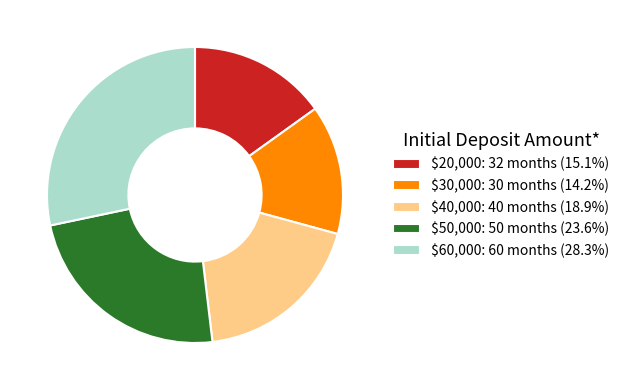

Does $40,000 account for over 50% of the chart?

No